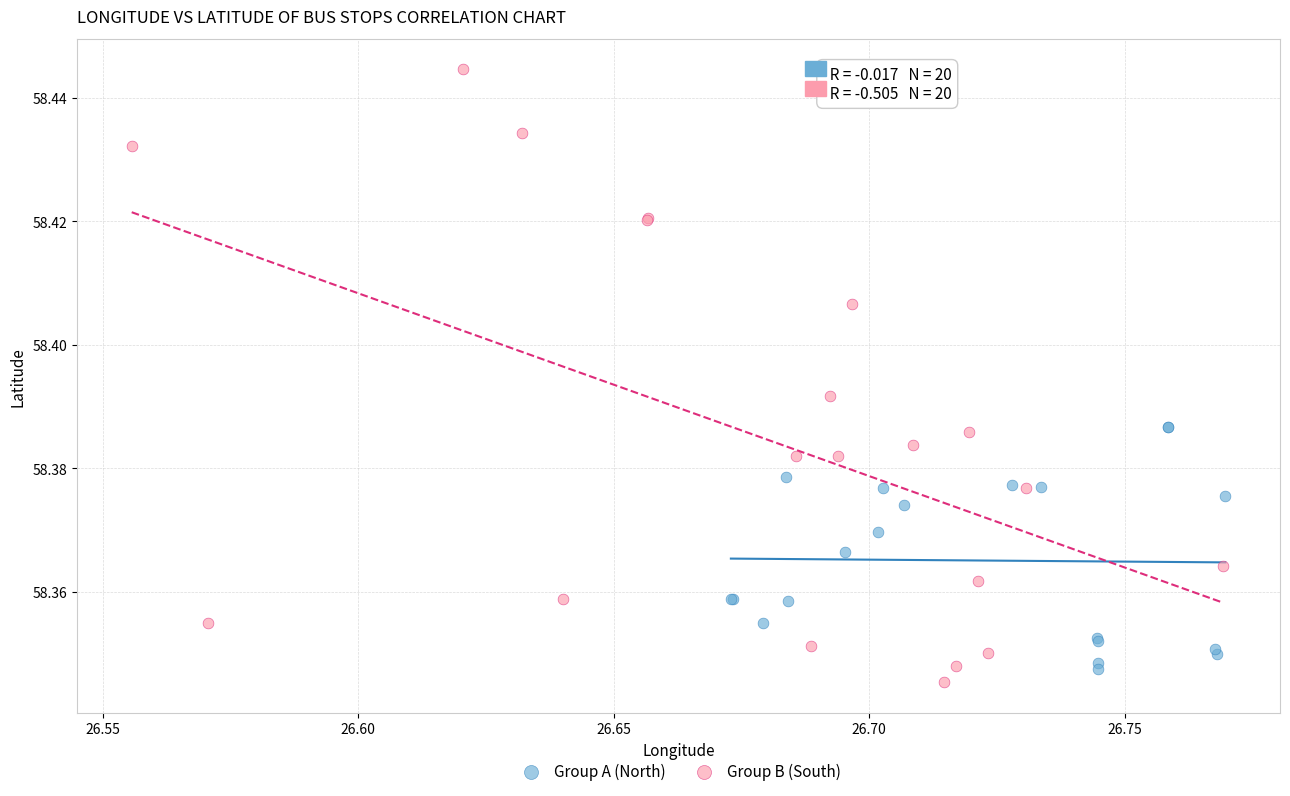

Which series has the largest Y range (max minus min)?

Group B (South)